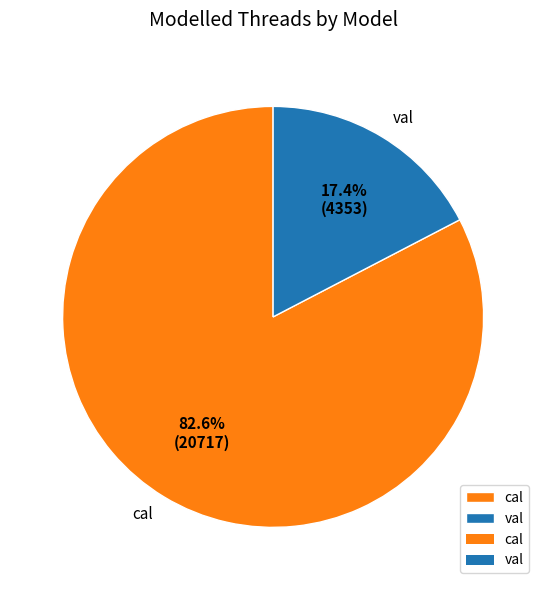

Rank the categories by value from highest to lowest.

cal, val